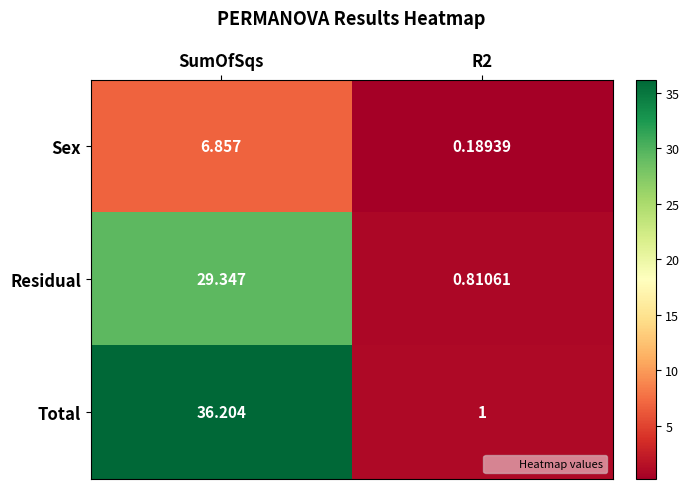

Which series changed the most between SumOfSqs and R2?

Total